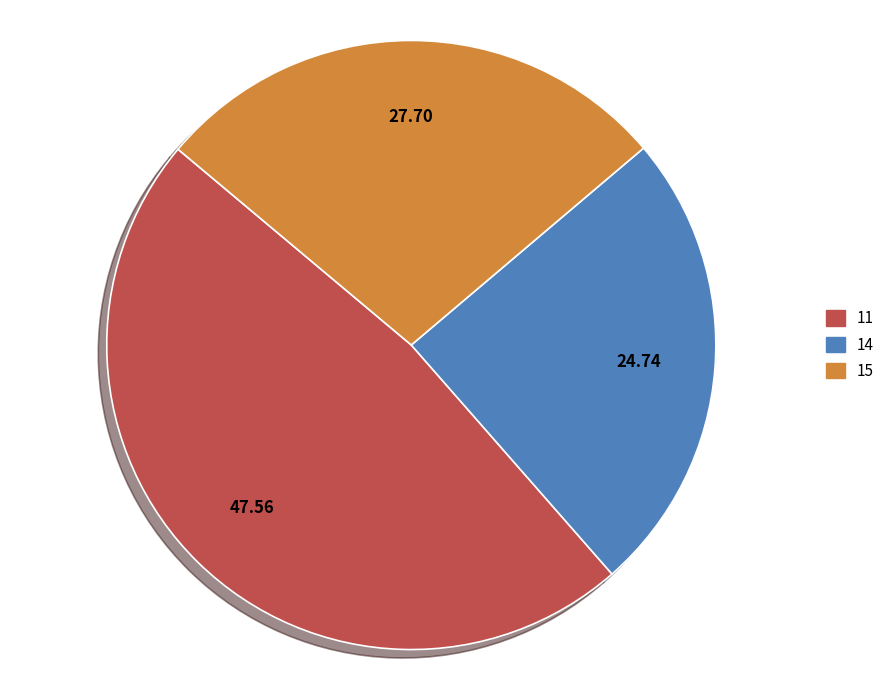

What percentage is the 11 slice, to the nearest percent?

48%